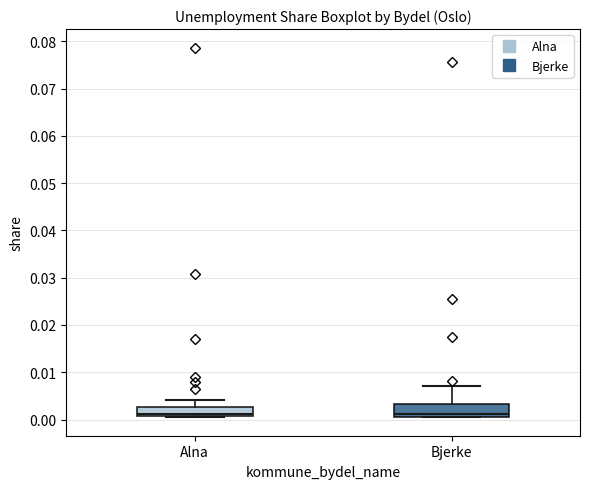

Reading left to right, transcribe this box plot: for each box, give where its median line is, the range the box spans, and where its two whiskers end, as read against the y-axis. The values are not printed on the chart, so give them approximately, as read against the axis.

Alna: median 0.001 (drawn on the box's lower edge), box 0.001 to 0.003, whiskers 0.000 to 0.004
Bjerke: median 0.001 (just above the box's lower edge), box 0.001 to 0.003, whiskers 0.001 to 0.007